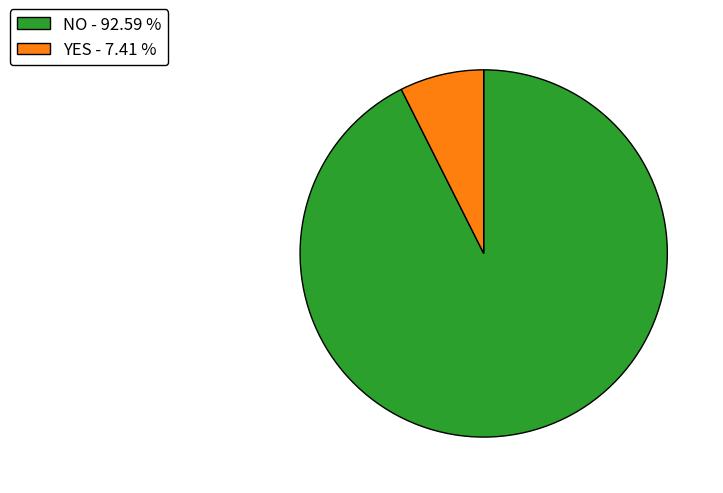

Approximately how many times larger is the value at YES compared to NO?

0.1